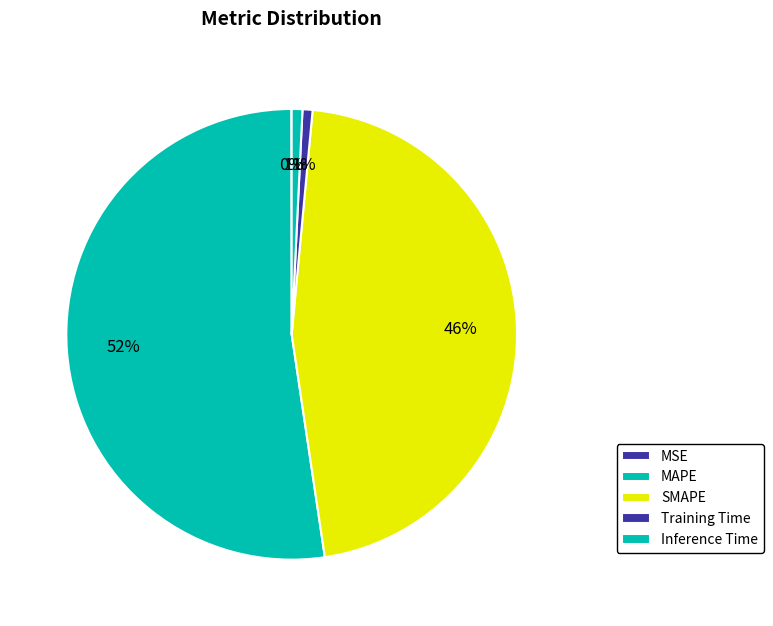

What is the largest slice in the pie chart?

MAPE